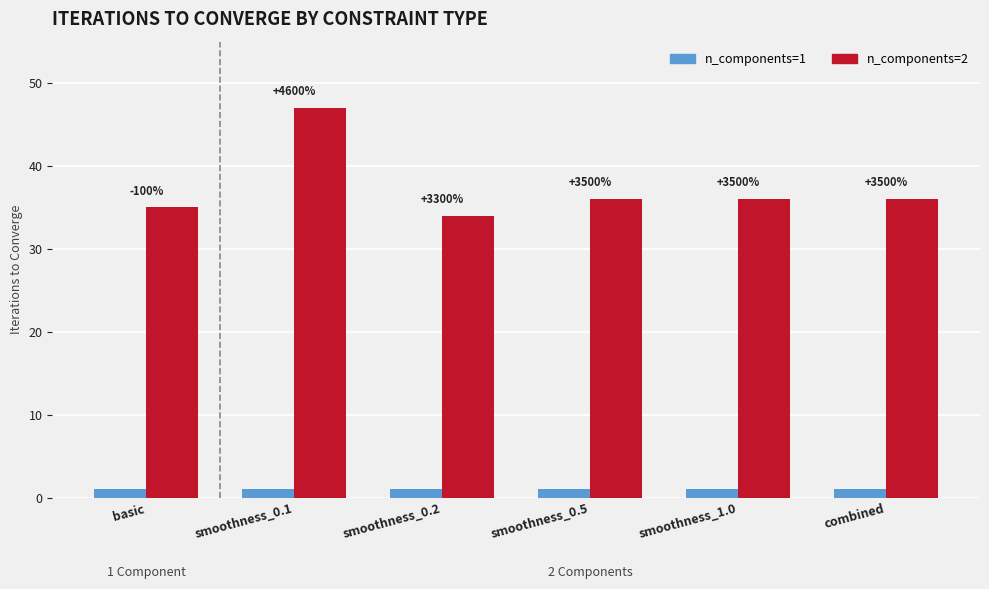

What is the smallest value displayed?

1